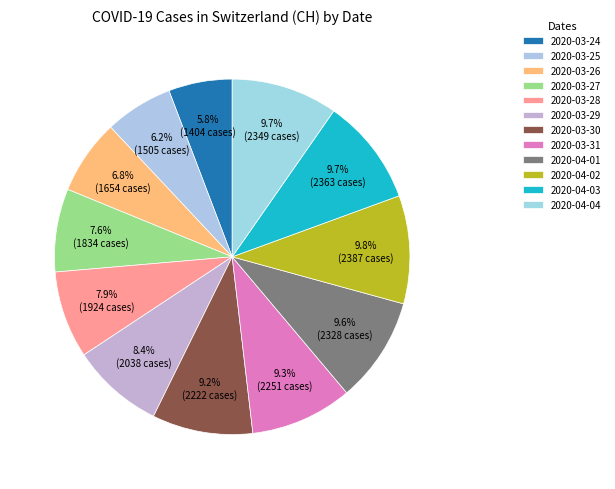

Count the number of slices in the pie.

12